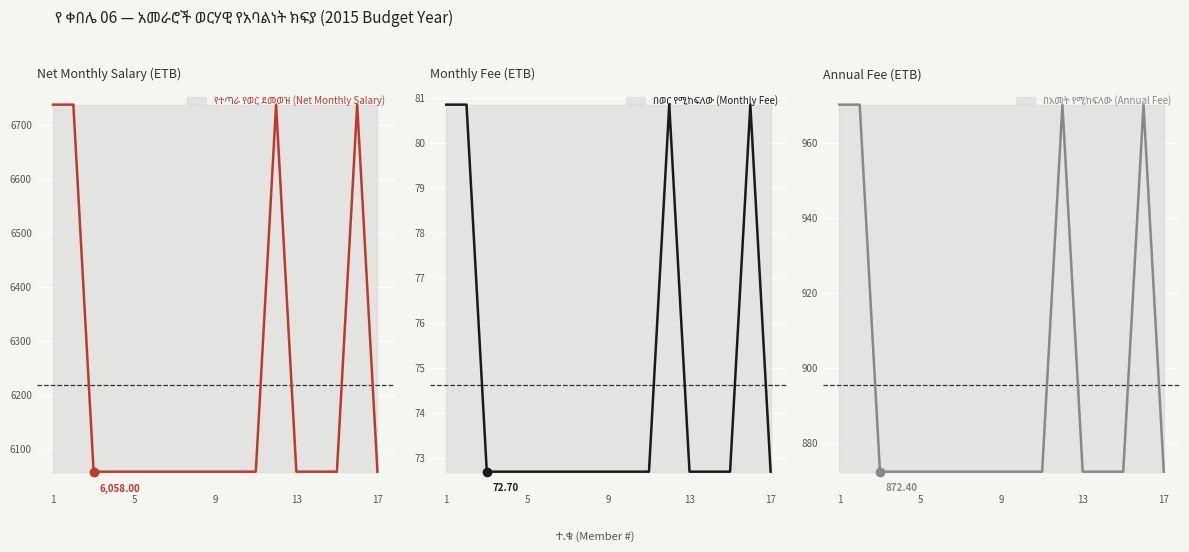

Which has a higher value, 9 or 13?

9